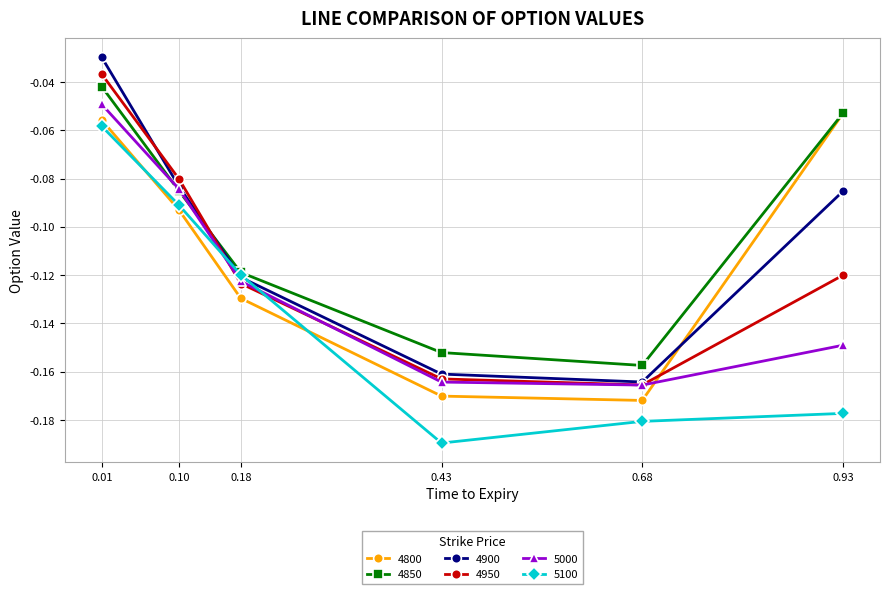

Which label corresponds to the smallest value in the chart?

0.43